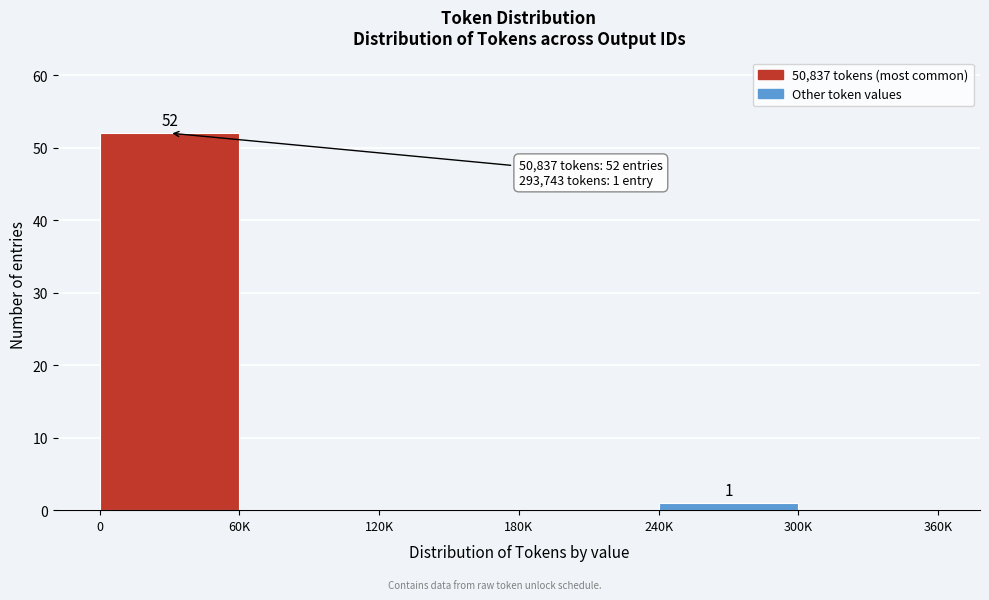

Reading right to left, extract all data points from this chart.

300K=0	240K=1	180K=0	120K=0	60K=0	0=52